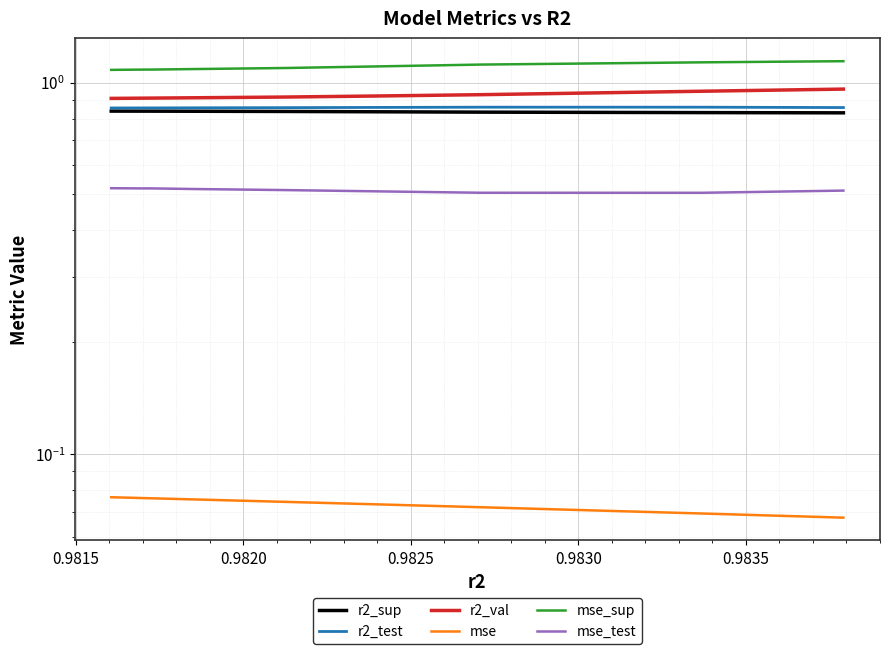

List the series in order of their peak value, lowest first.

mse, mse_test, r2_sup, r2_test, r2_val, mse_sup